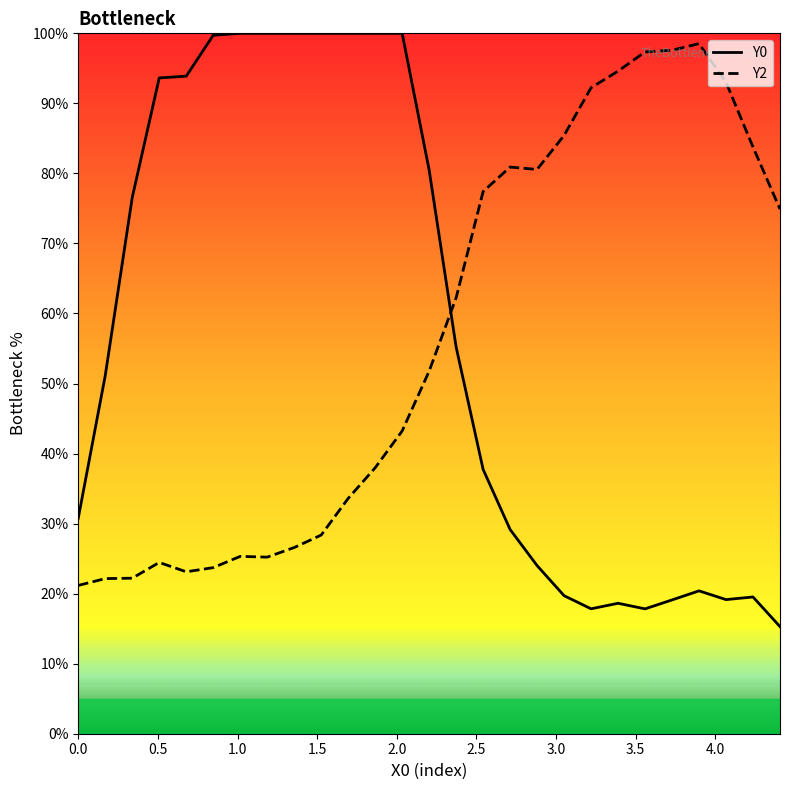

What is the maximum value for Y0?

100.0